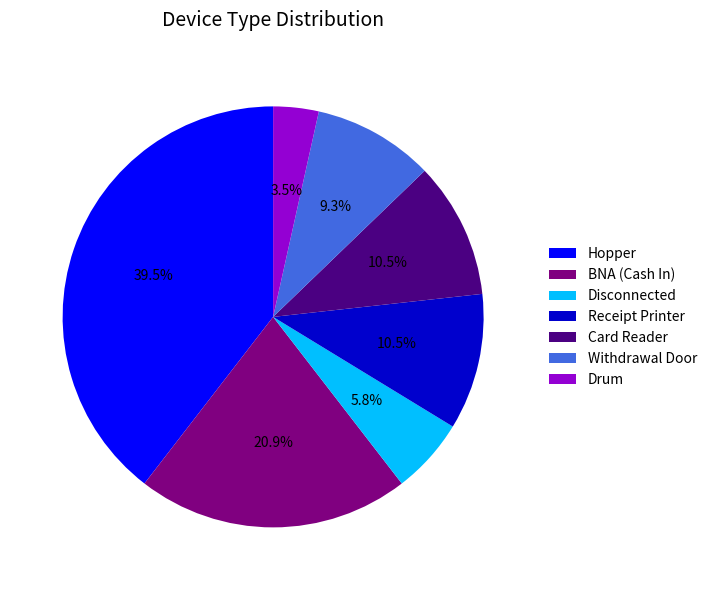

What is the smallest slice in the pie chart?

Drum